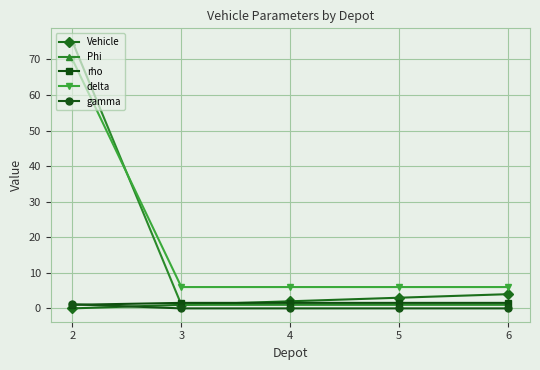

True or false: delta and Vehicle cross at least once.

False